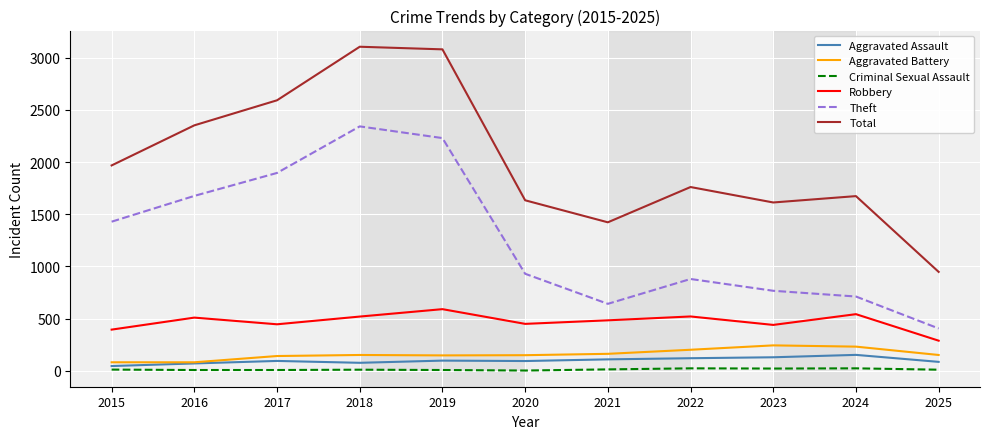

What are all the series names shown in the legend?

Aggravated Assault, Aggravated Battery, Criminal Sexual Assault, Robbery, Theft, Total